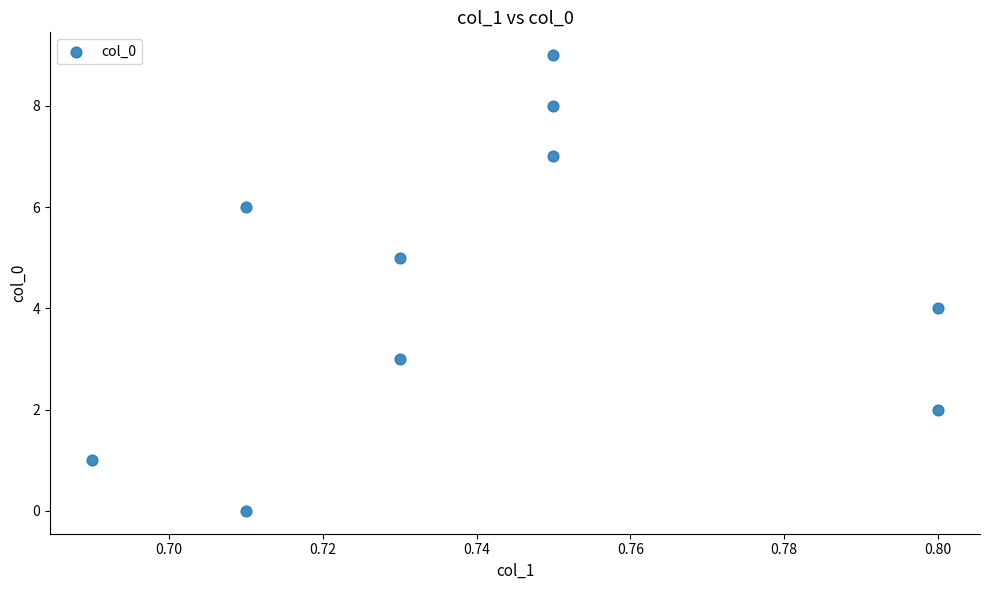

What is the range of Y values (max minus min)?

9